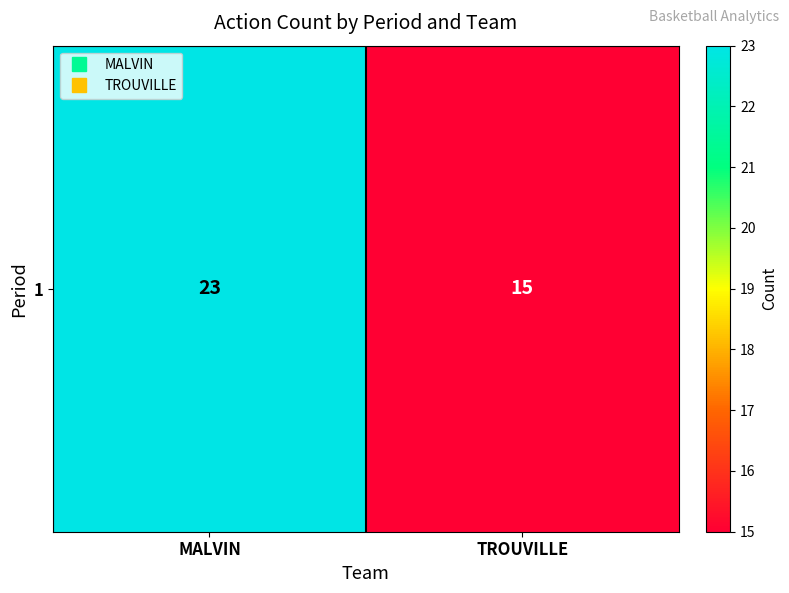

At which category does the chart reach its minimum across all series?

TROUVILLE